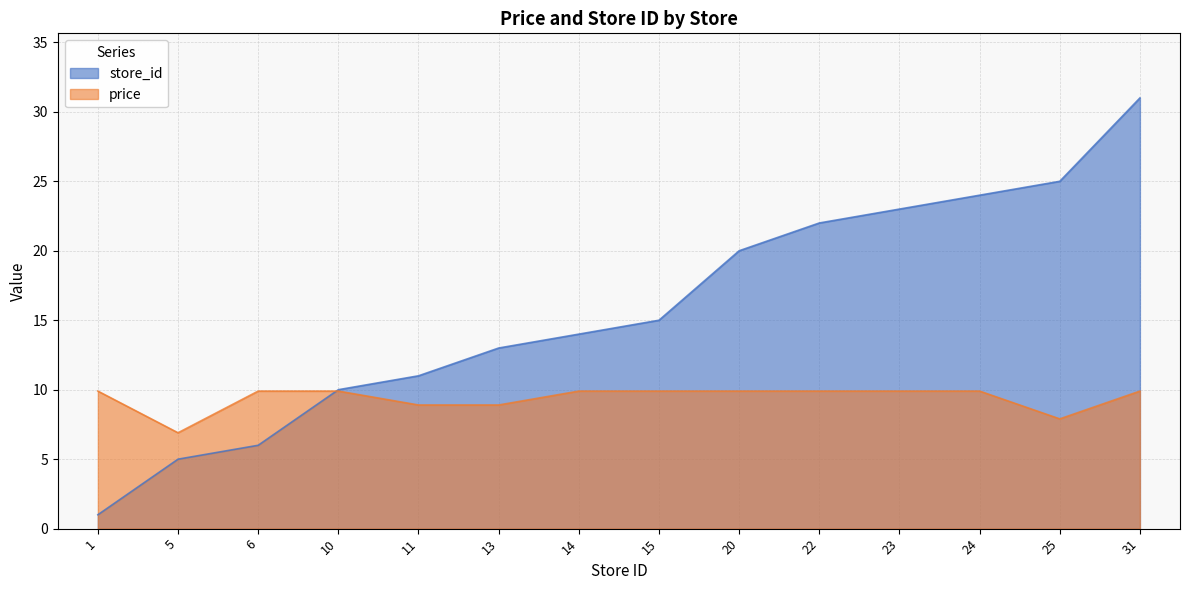

The price series shows 4.4 at 23. True or false?

False